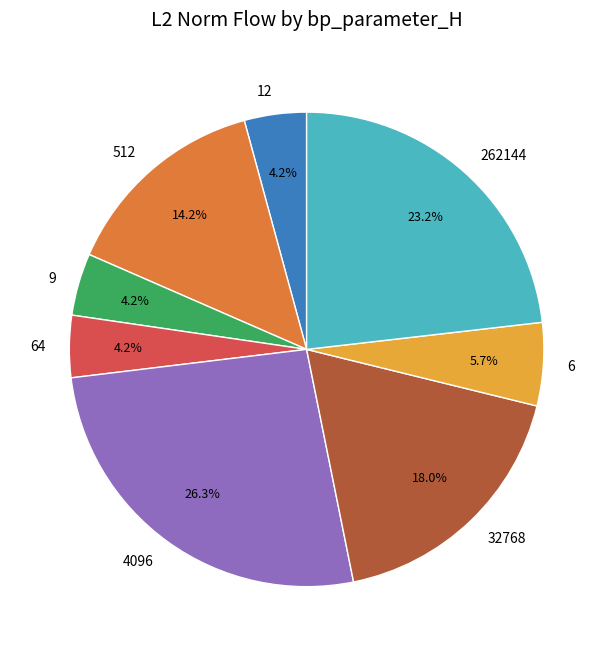

Count the number of slices in the pie.

8